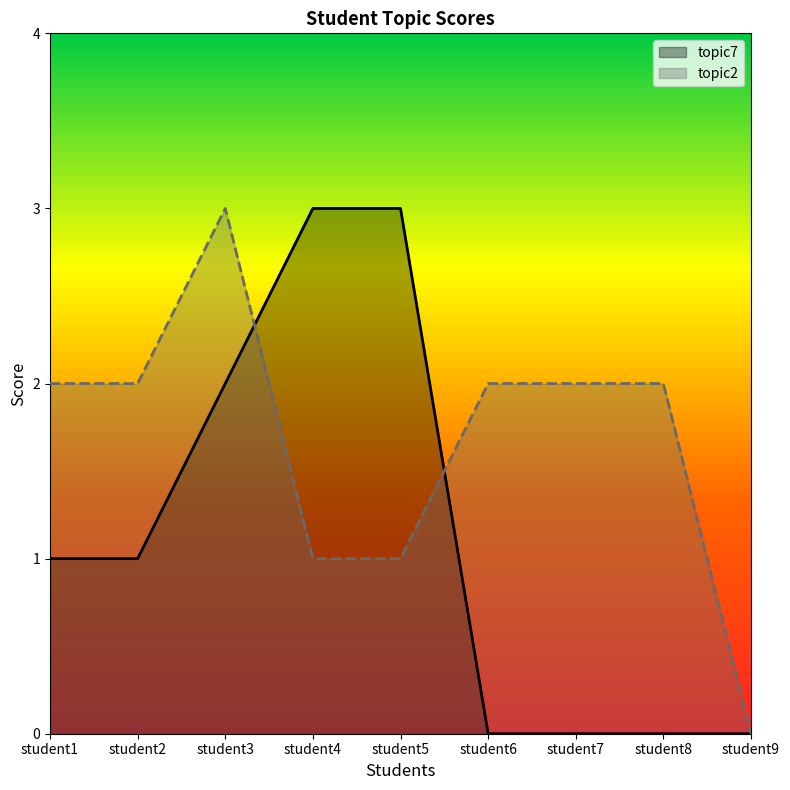

Reading left to right, extract all data points from this chart.

topic7: 1	1	2	3	3	0	0	0	0
topic2: 2	2	3	1	1	2	2	2	0